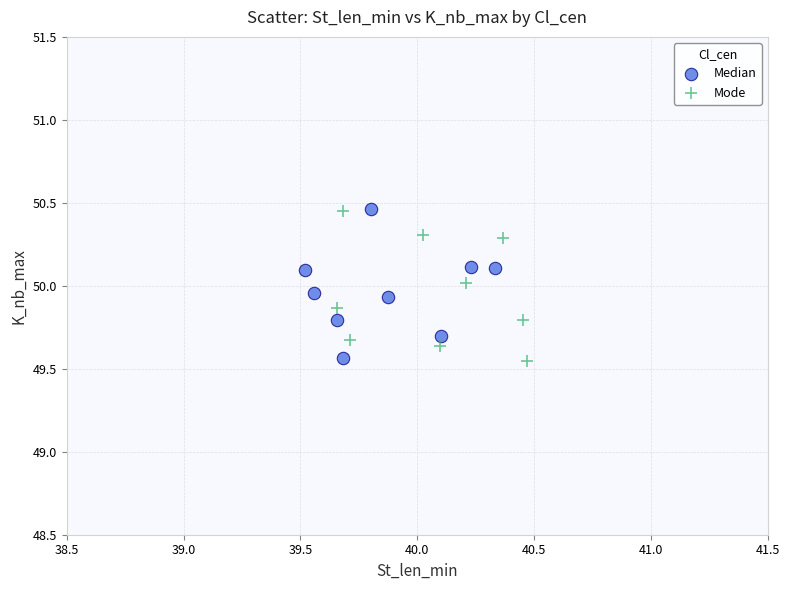

What are all the series names shown in the legend?

Median, Mode